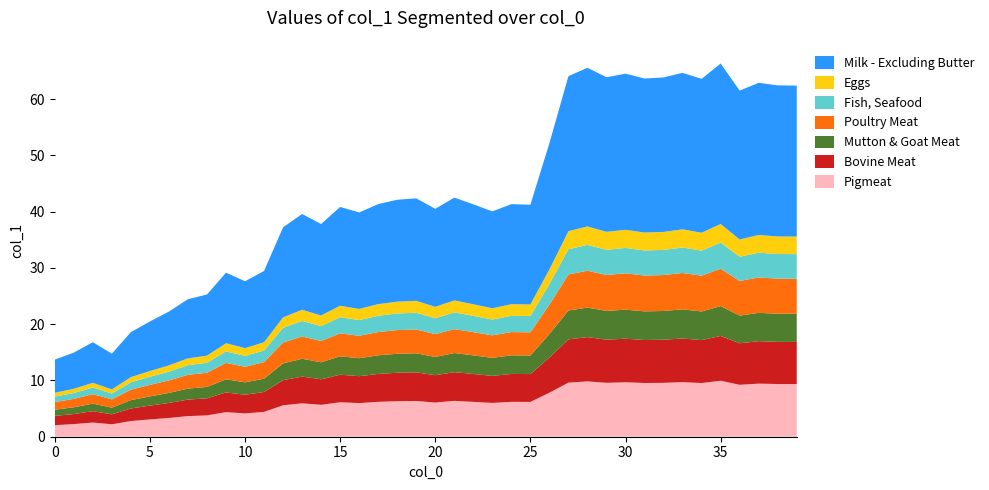

What is the highest value of the Pigmeat series?

9.9